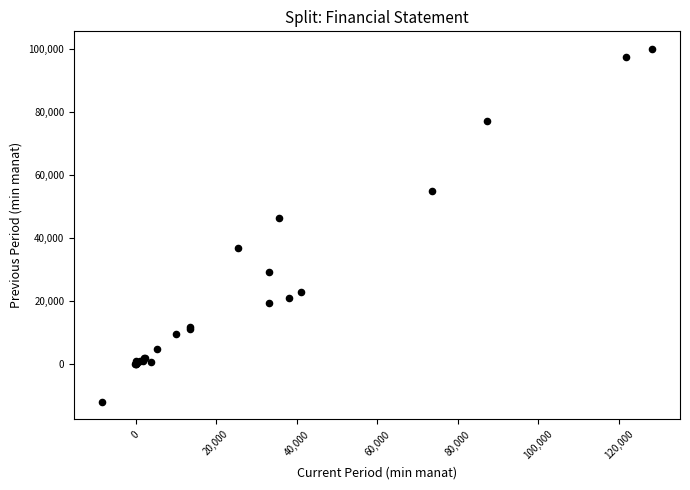

What Y value in the scatter plot is closest to 43983?

46200.3